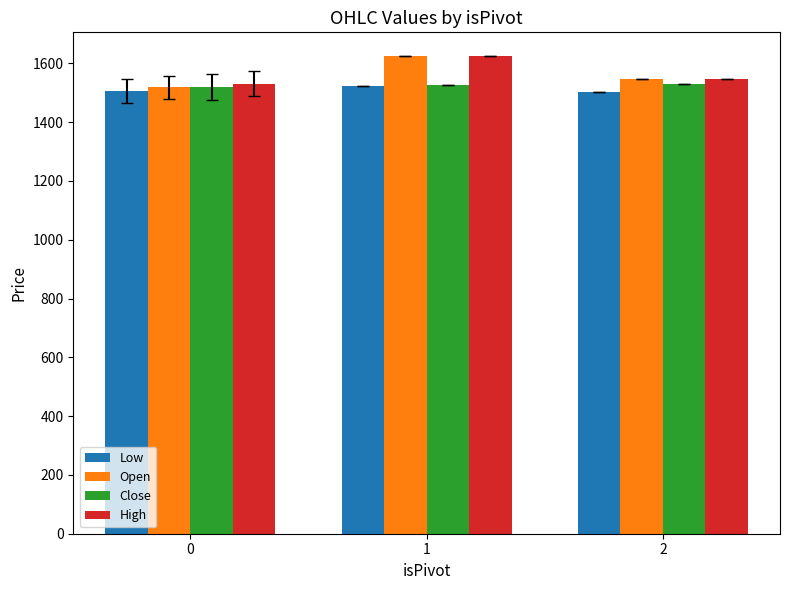

What is the sum of all Close values?

4576.4